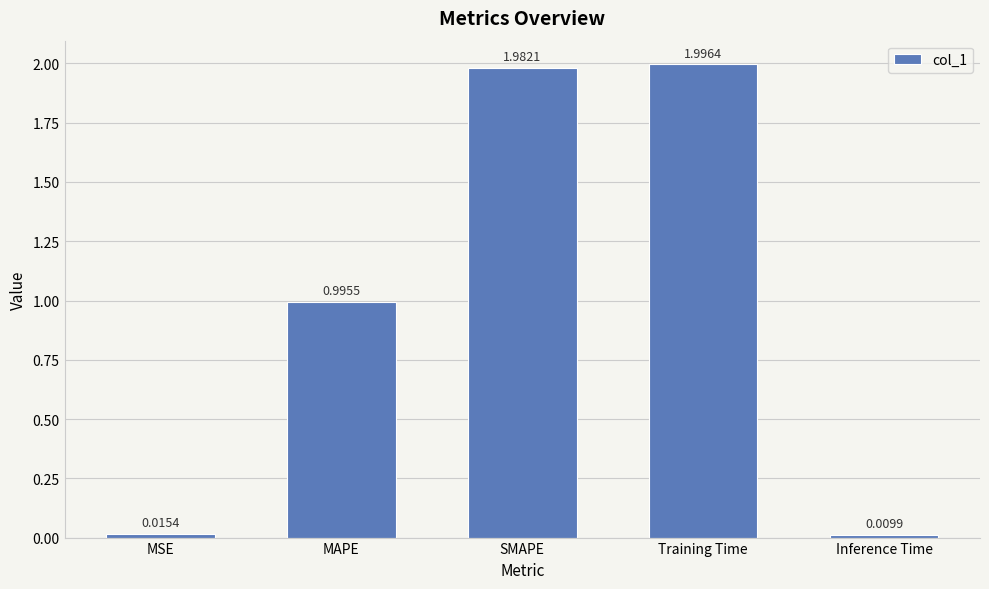

Which category has the lowest value across all series?

Inference Time